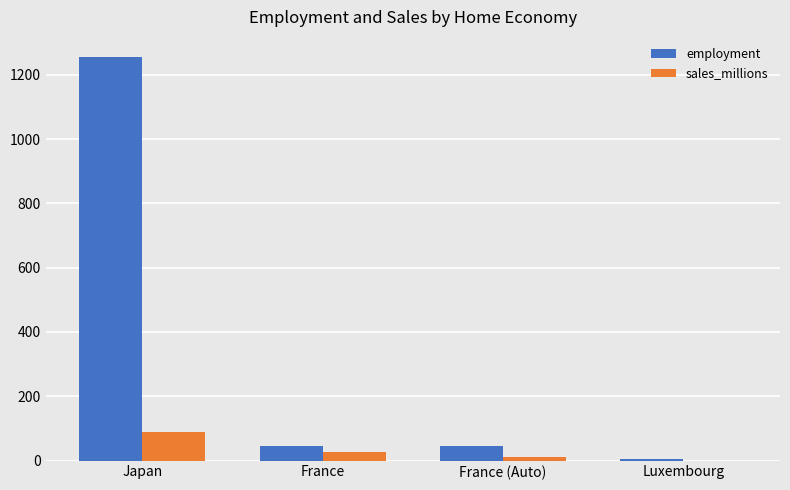

Read the employment value at France.

45.0